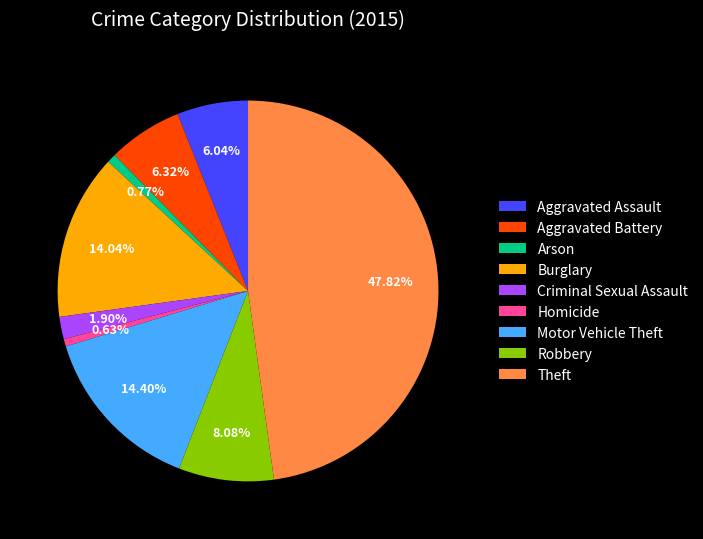

To the nearest percent, what is the combined percentage of Burglary and Motor Vehicle Theft?

28%